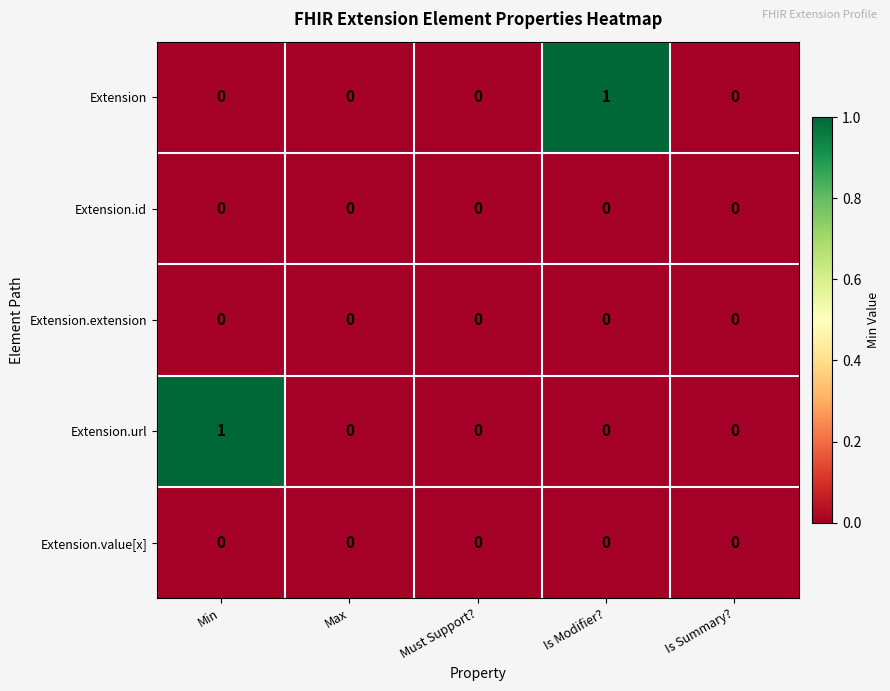

Which series changed the most between Min and Must Support??

Extension.url